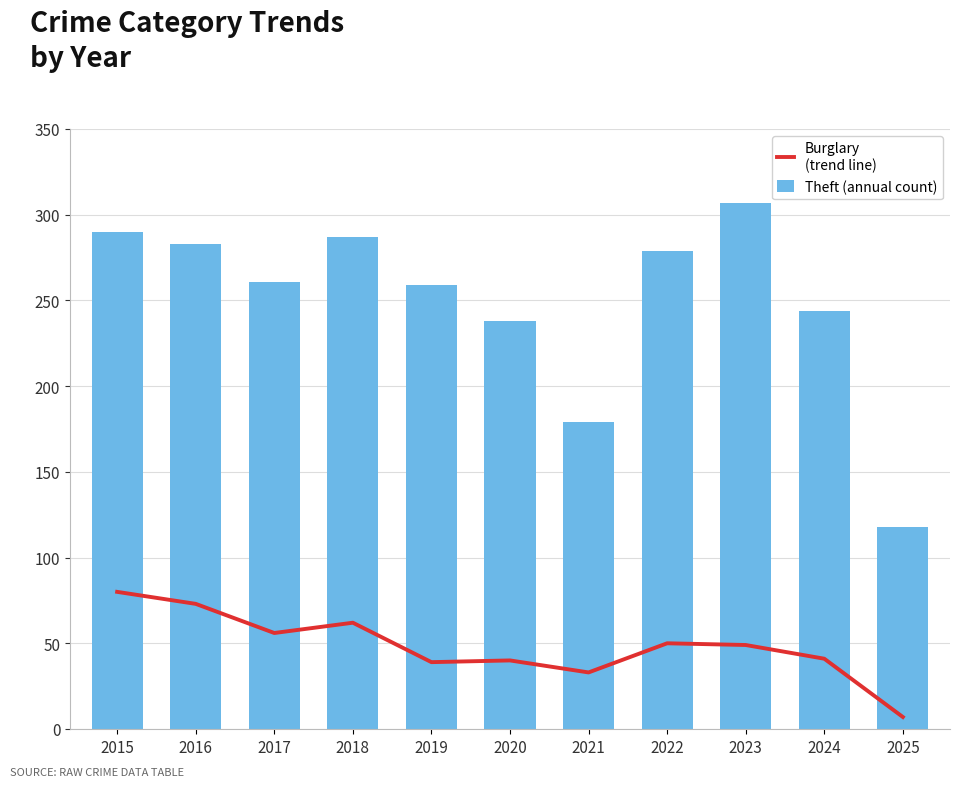

Are the bars horizontal?

No